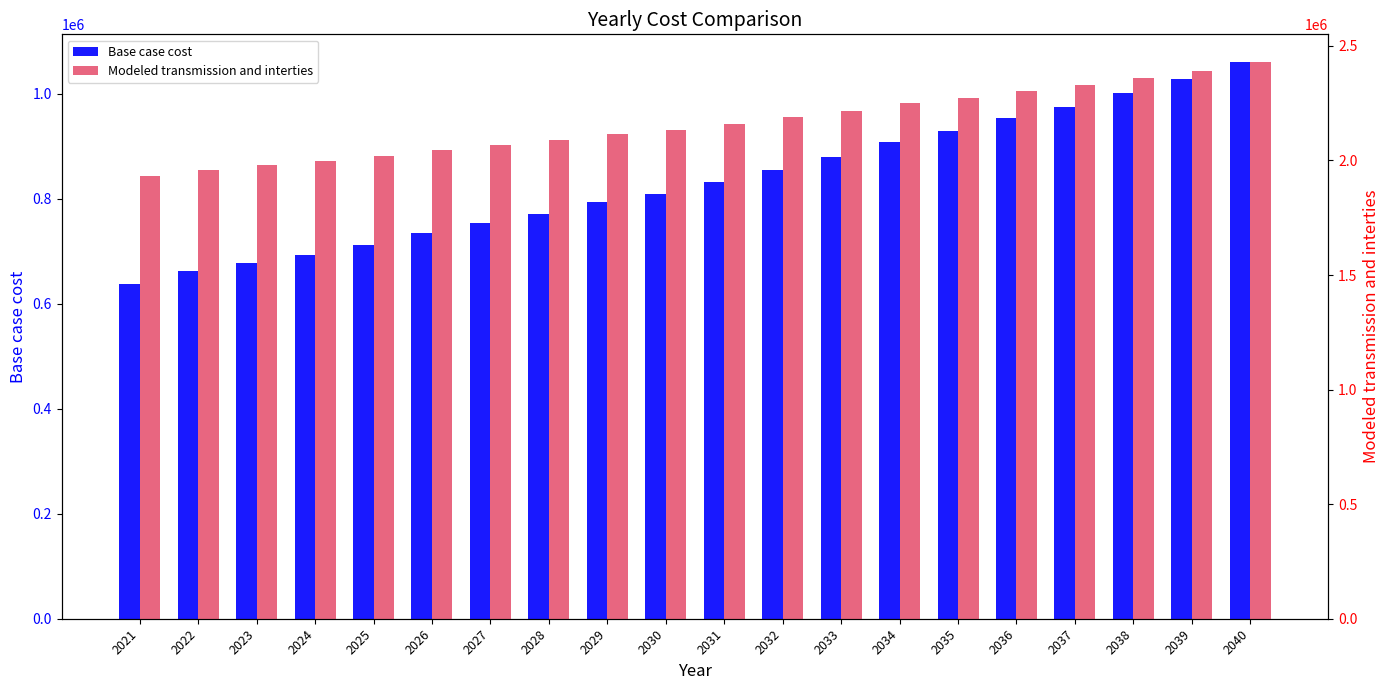

Reading right to left, list all the values displayed in this chart.

Base case cost: 2040=1059953.3	2039=1027677.9	2038=1000931.7	2037=974469.1	2036=953973.3	2035=928762.0	2034=908050.6	2033=880127.0	2032=855049.8	2031=831040.5	2030=807942.0	2029=793146.5	2028=771119.0	2027=754092.1	2026=733916.9	2025=712604.4	2024=693165.8	2023=676721.5	2022=661519.2	2021=637340.4
Modeled transmission and interties: 2040=2429063.0	2039=2390674.3	2038=2359212.7	2037=2327388.4	2036=2304037.6	2035=2273701.2	2034=2250071.3	2033=2216508.6	2032=2188645.7	2031=2159731.6	2030=2132880.1	2029=2114613.9	2028=2089984.1	2027=2069378.7	2026=2045660.5	2025=2020896.5	2024=1997725.7	2023=1979046.7	2022=1960020.8	2021=1932422.7